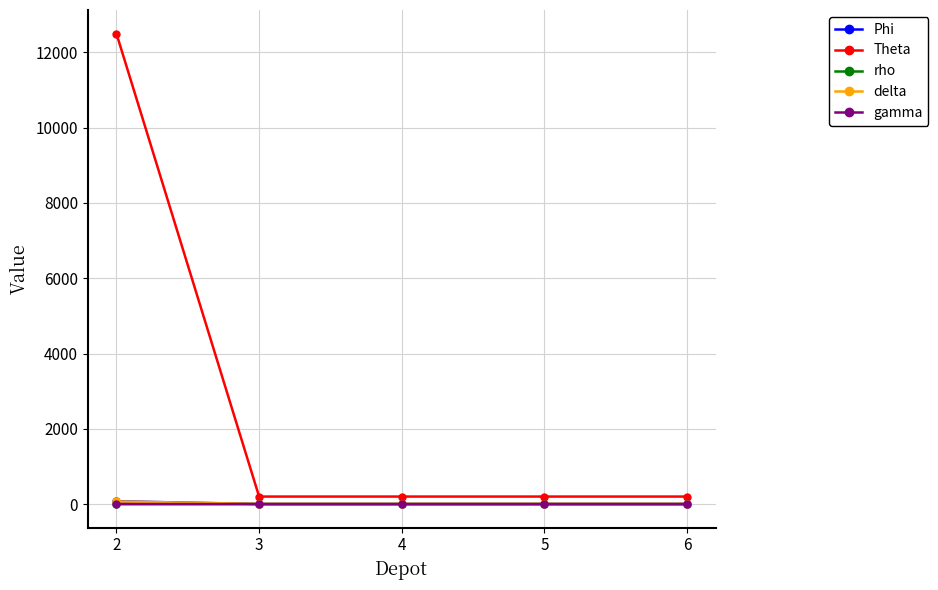

True or false: rho and Theta cross at least once.

False